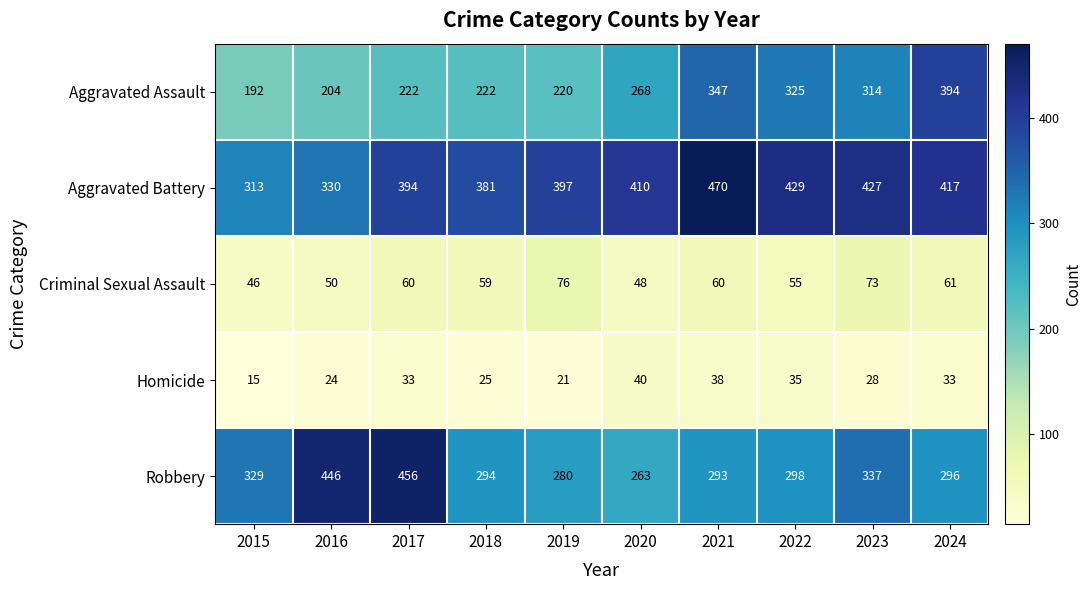

Rank the series at 2021 from lowest to highest value.

Homicide, Criminal Sexual Assault, Robbery, Aggravated Assault, Aggravated Battery